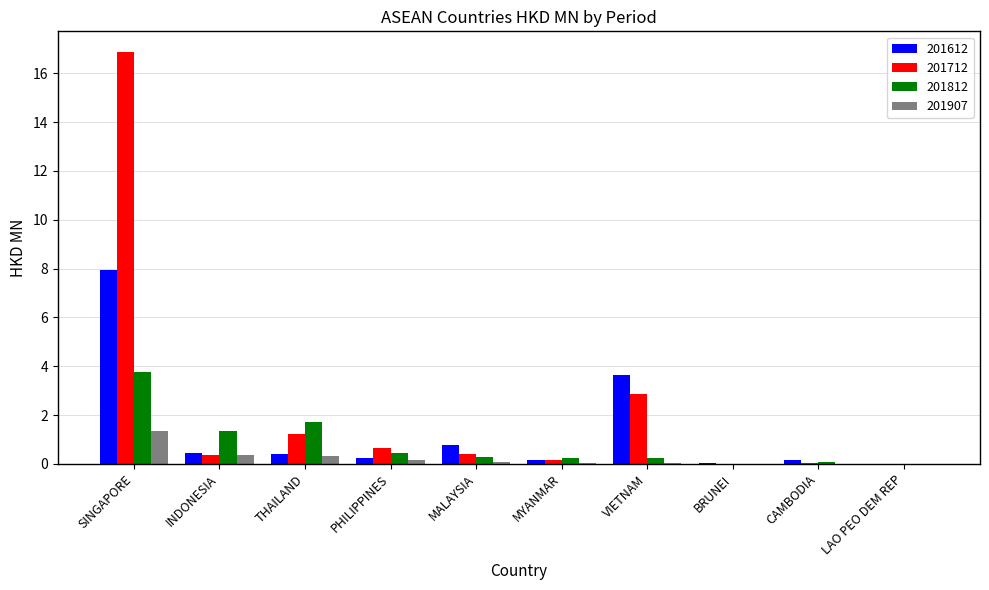

At which category does the chart reach its peak across all series?

SINGAPORE